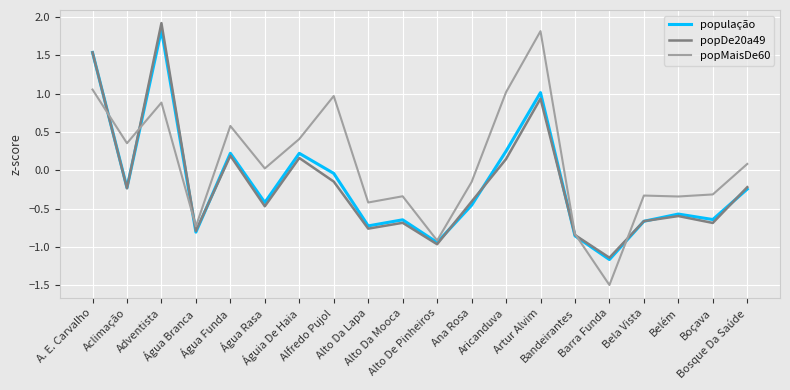

What is the greatest value displayed?

1.9